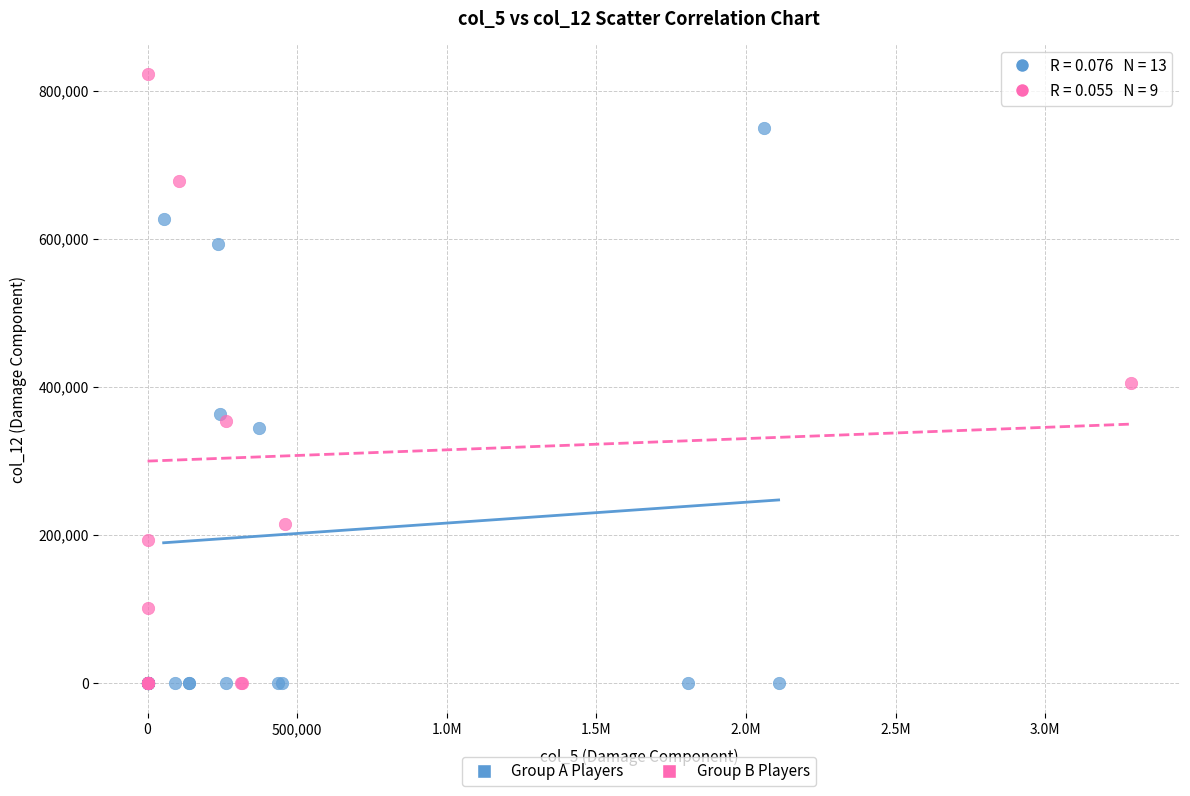

Which series has the widest spread of Y values?

Group B Players